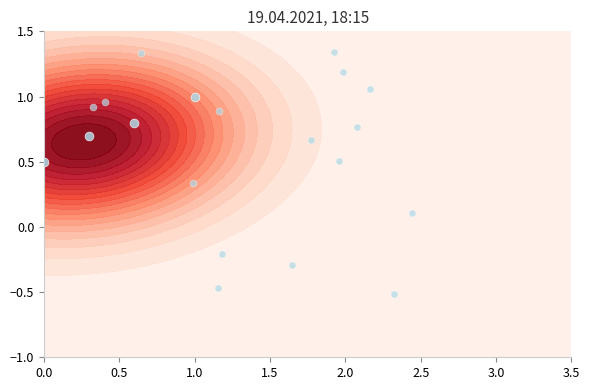

What is the minimum value shown in the chart?

0.5